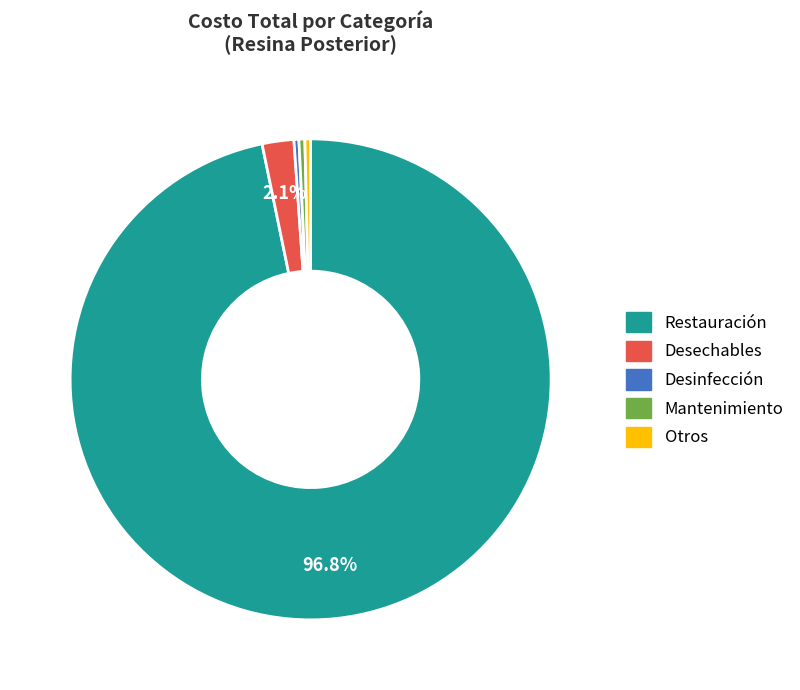

Between Desinfección and Desechables, which is larger?

Desechables